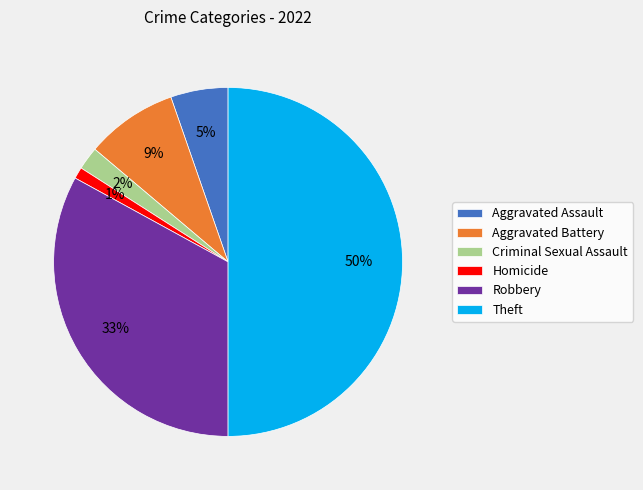

The Robbery slice represents 22% of the pie. True or false?

False